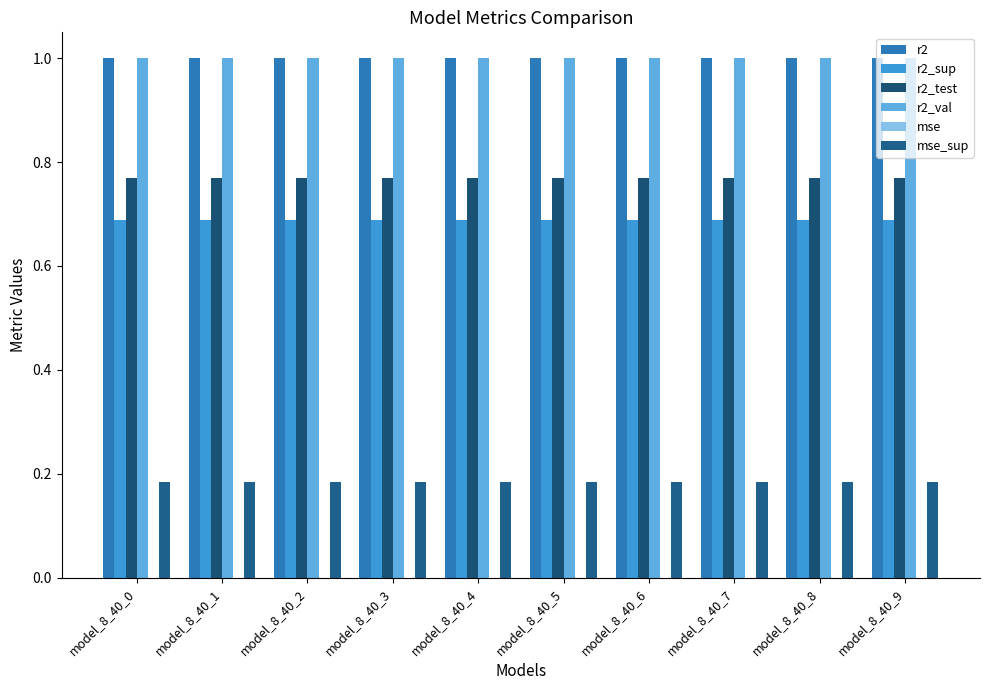

True or false: mse_sup has a value of 0.2 at model_8_40_5.

True